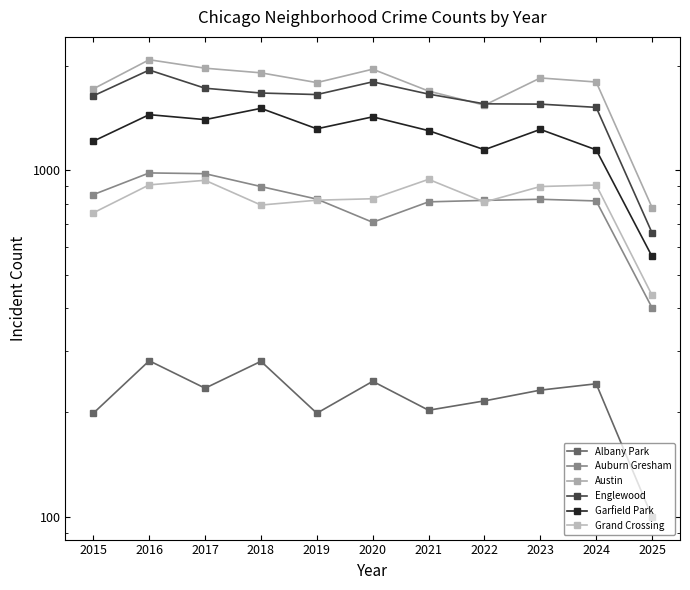

Is the value of Albany Park at 2019 greater than the value of Garfield Park at 2025?

No